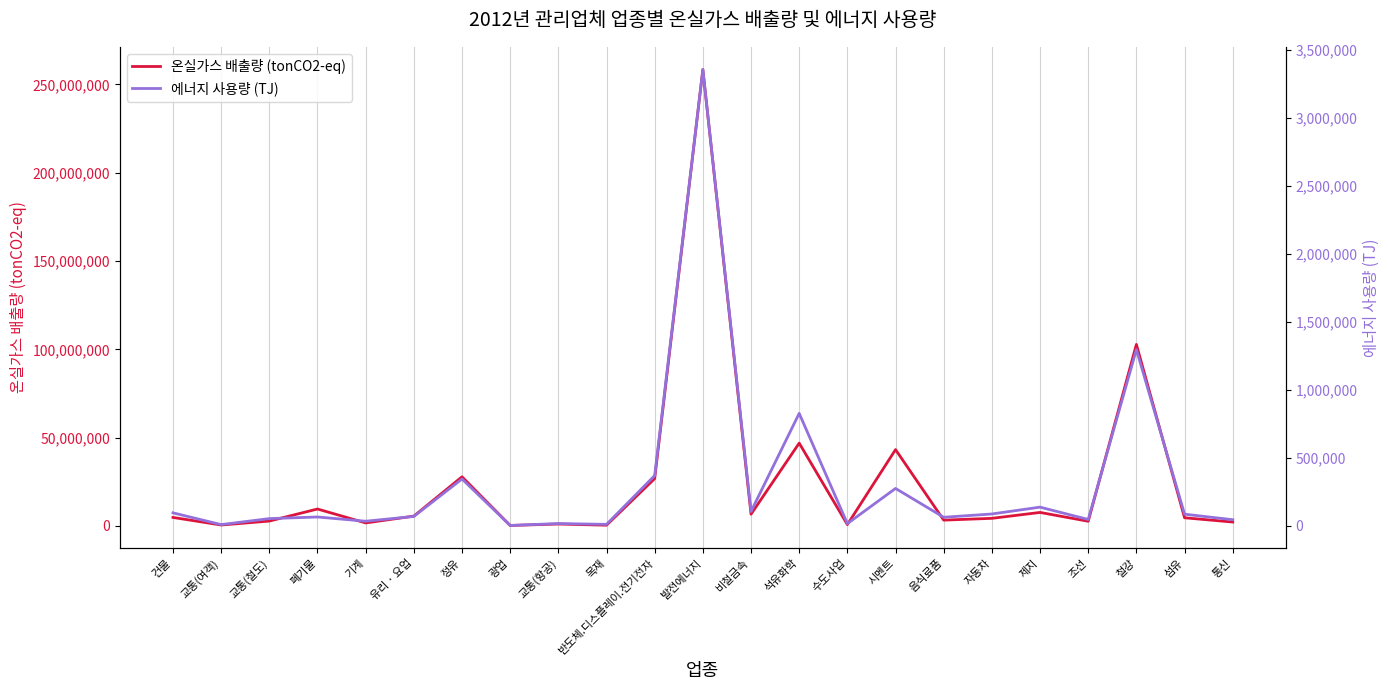

Where does the 온실가스 배출량 (tonCO2-eq) series first go above 4589369?

건물